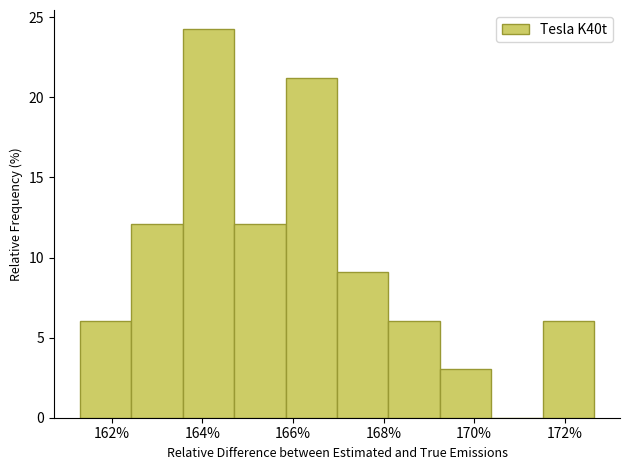

Reading left to right, transcribe this chart: for each bar, give the range it covers on the x-axis and its height. Neither the bar edges nor the heights are printed on the chart, so give them approximately, as read against the axes.

161.2 to 162.4: 6
162.4 to 163.6: 12
163.6 to 164.6: 24
164.6 to 165.8: 12
165.8 to 167.0: 21
167.0 to 168.2: 9
168.2 to 169.2: 6
169.2 to 170.4: 3
170.4 to 171.6: 0
171.6 to 172.6: 6